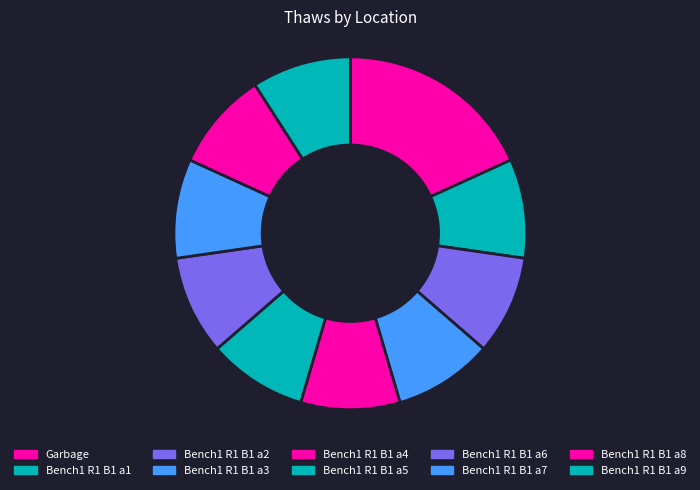

Rank the categories by value from lowest to highest.

Bench1 R1 B1 a1, Bench1 R1 B1 a2, Bench1 R1 B1 a3, Bench1 R1 B1 a4, Bench1 R1 B1 a5, Bench1 R1 B1 a6, Bench1 R1 B1 a7, Bench1 R1 B1 a8, Bench1 R1 B1 a9, Garbage